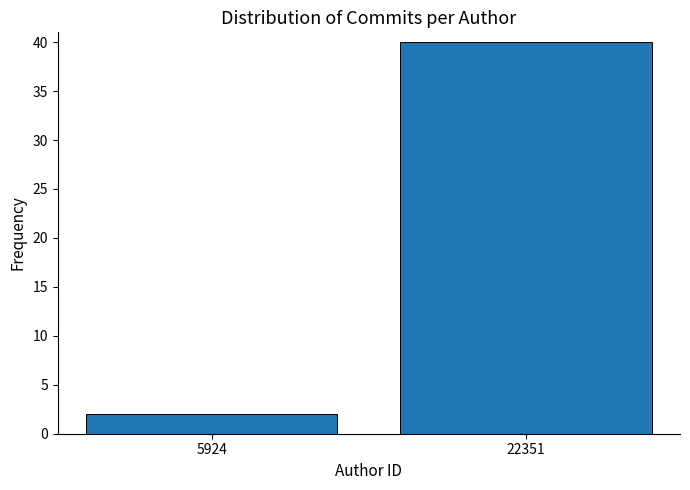

Reading left to right, what are all the values shown in this chart?

2	40